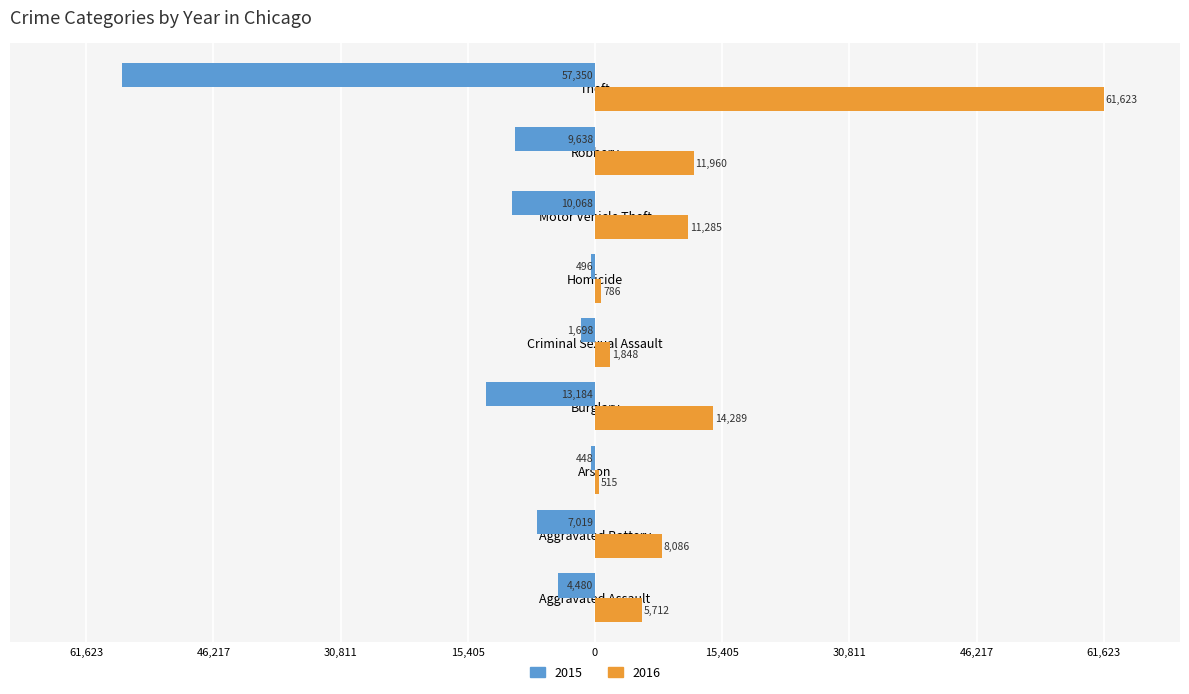

List the series in order of their overall mean, highest first.

2016, 2015